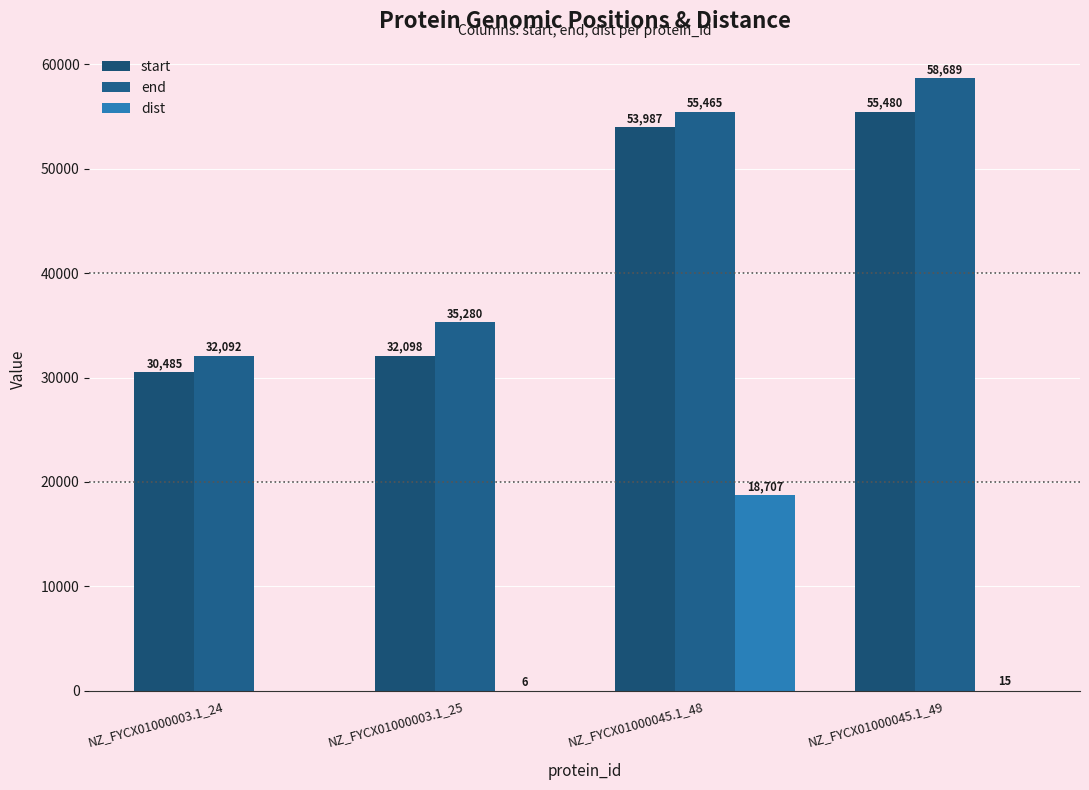

Which series has the largest range (max minus min)?

end